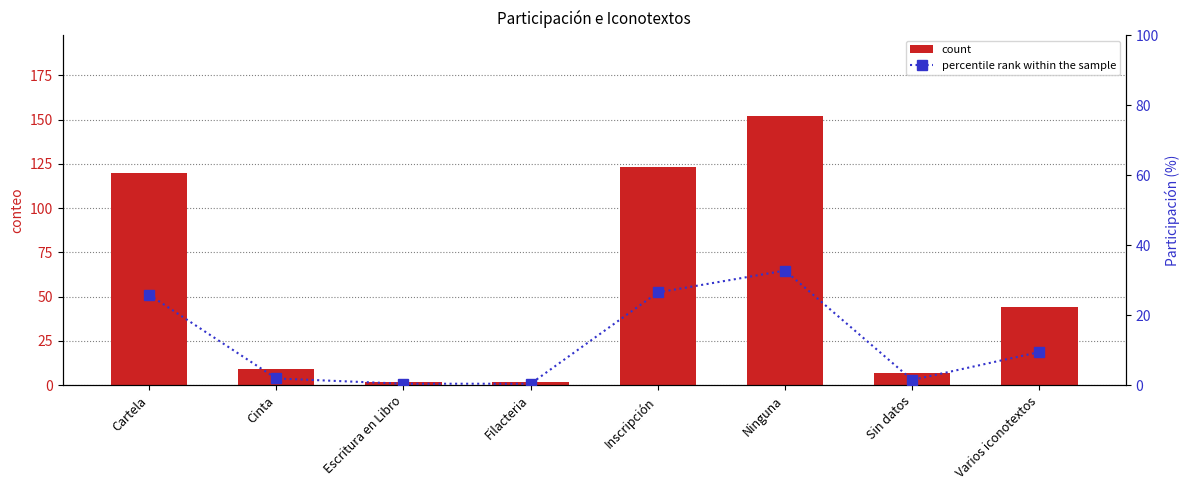

How many data points in percentile rank within the sample are above 9?

4